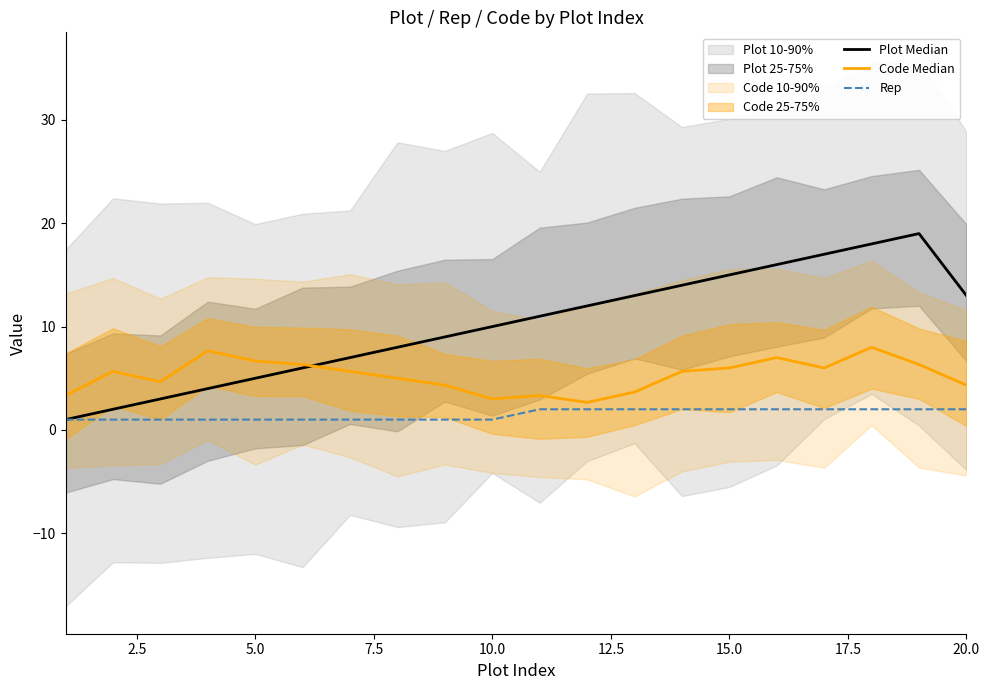

Reading right to left, what are all the values shown in this chart?

Plot Median: 13.0	19.0	18.0	17.0	16.0	15.0	14.0	13.0	12.0	11.0	10.0	9.0	8.0	7.0	6.0	5.0	4.0	3.0	2.0	1.0
Code Median: 4.3	6.3	8.0	6.0	7.0	6.0	5.7	3.7	2.7	3.3	3.0	4.3	5.0	5.7	6.3	6.7	7.7	4.7	5.7	3.3
Rep: 2.0	2.0	2.0	2.0	2.0	2.0	2.0	2.0	2.0	2.0	1.0	1.0	1.0	1.0	1.0	1.0	1.0	1.0	1.0	1.0